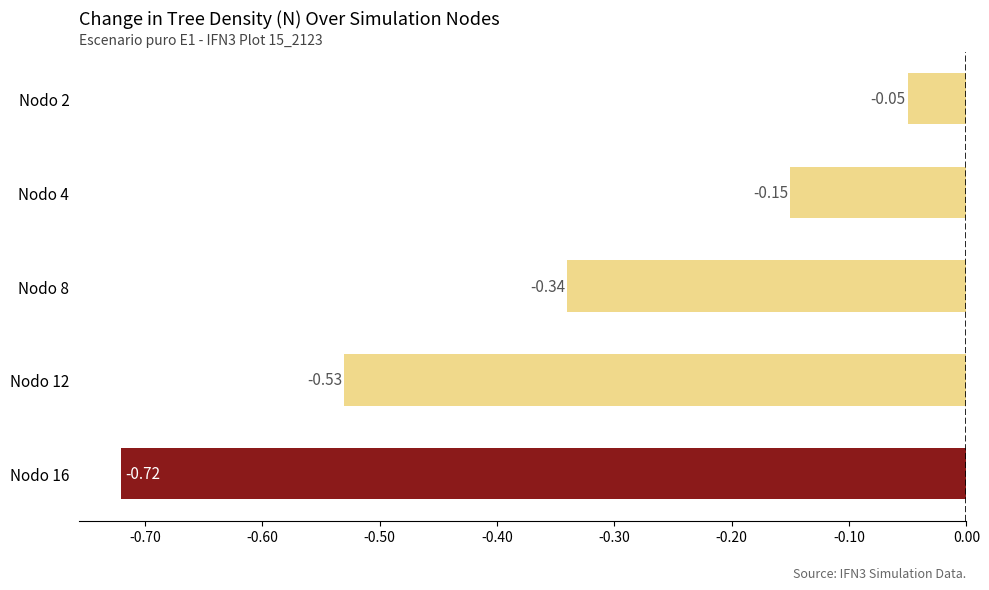

List the labels in order of value, smallest first.

Nodo 16, Nodo 12, Nodo 8, Nodo 4, Nodo 2